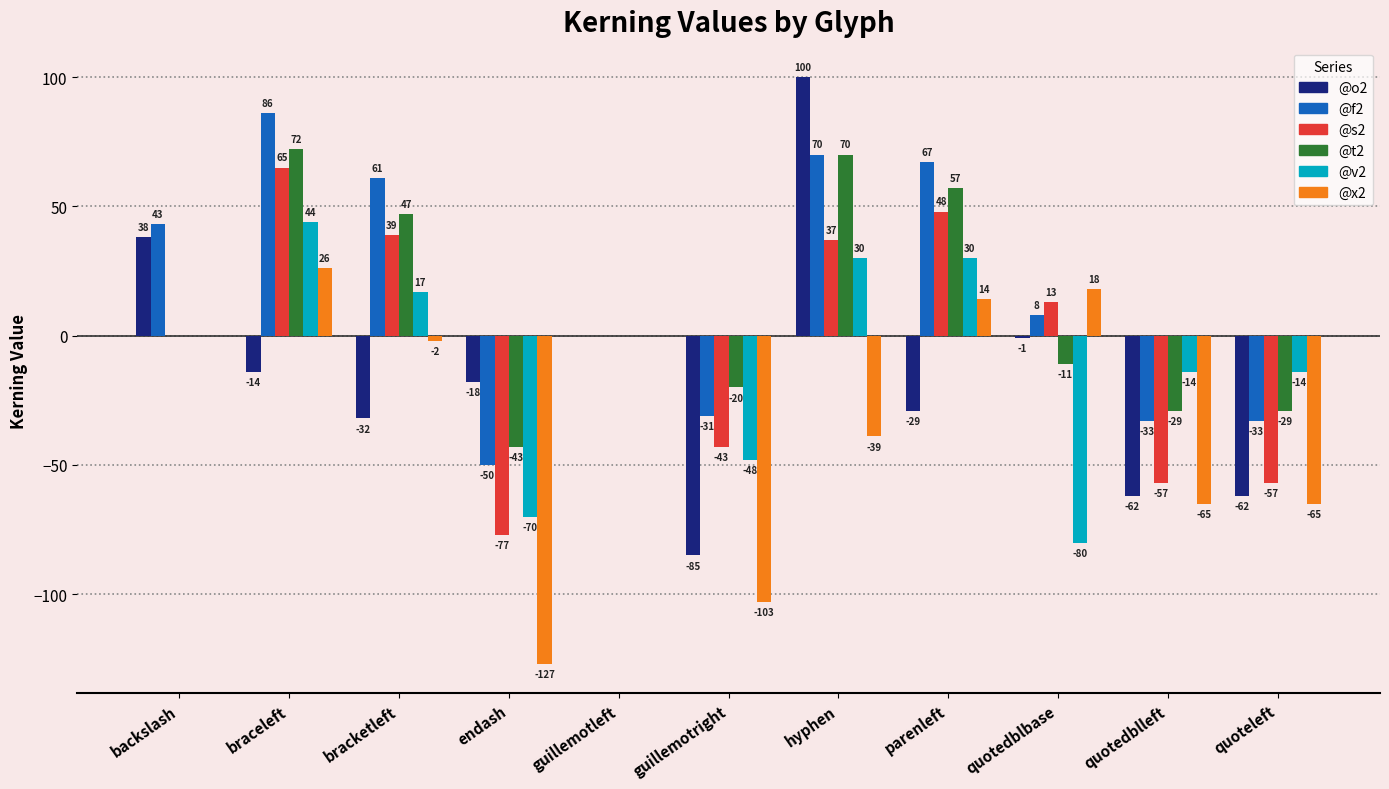

How many groups of bars are there?

11